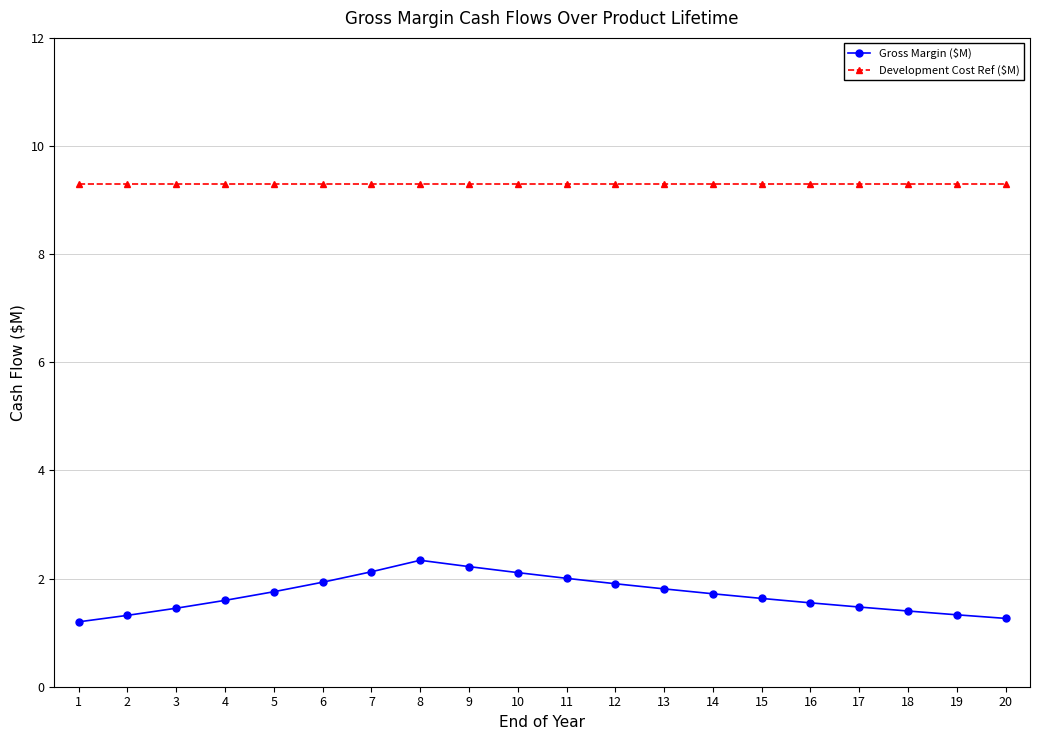

True or false: Development Cost Ref ($M) and Gross Margin ($M) cross at least once.

False